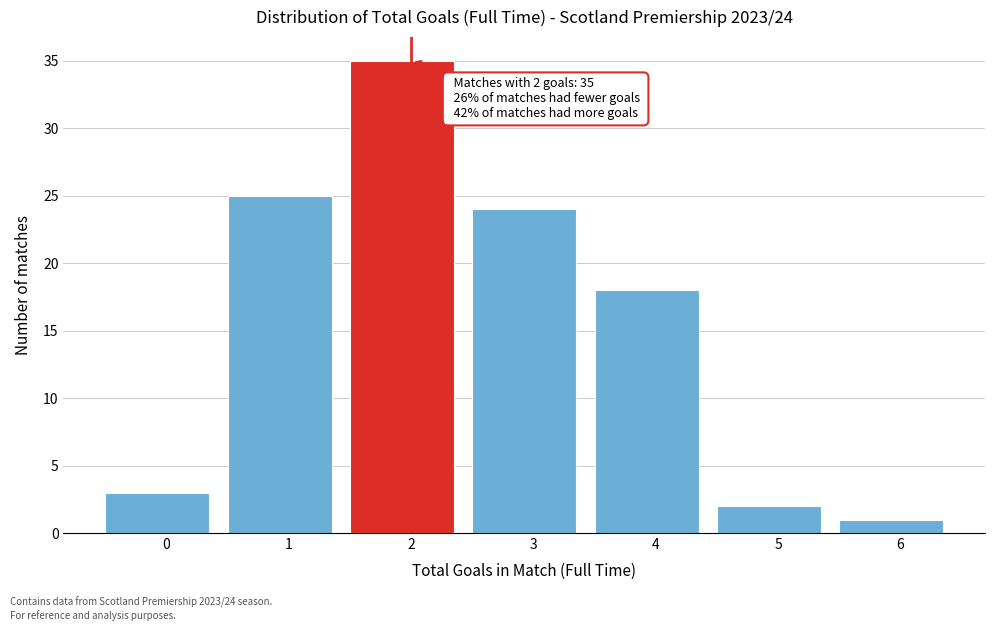

Reading right to left, extract all data points from this chart.

1	2	18	24	35	25	3